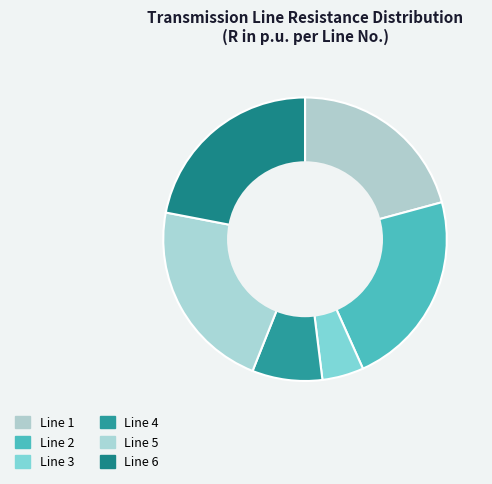

How many slices are in this pie chart?

6